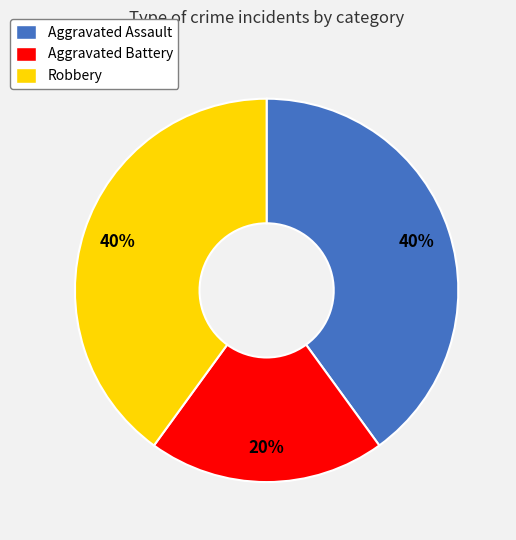

Count the number of slices in the pie.

3